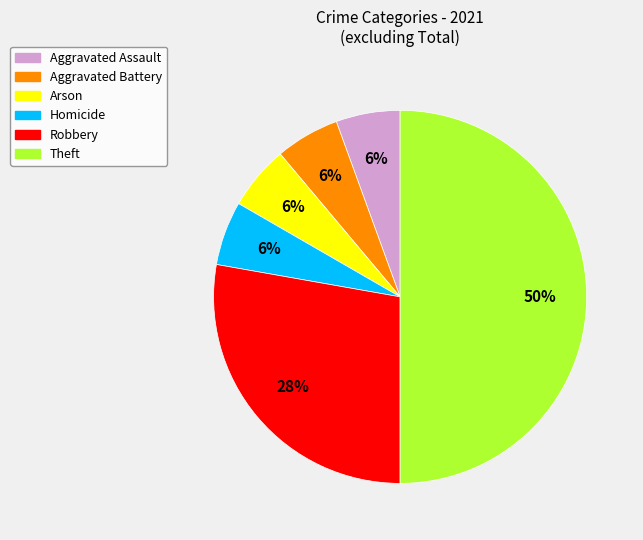

To the nearest percent, what is the average slice percentage?

17%